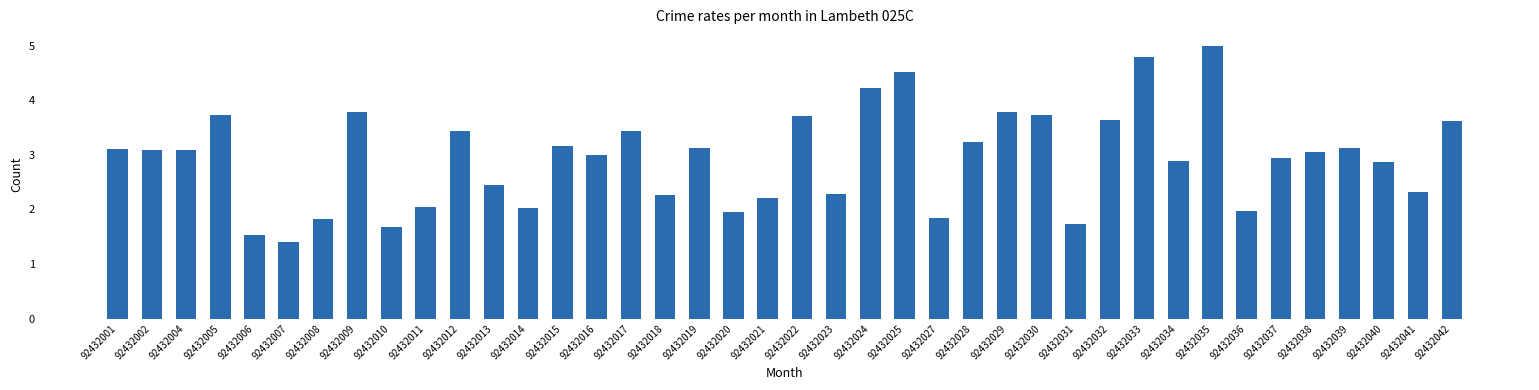

Which label corresponds to the largest value in the chart?

92432035